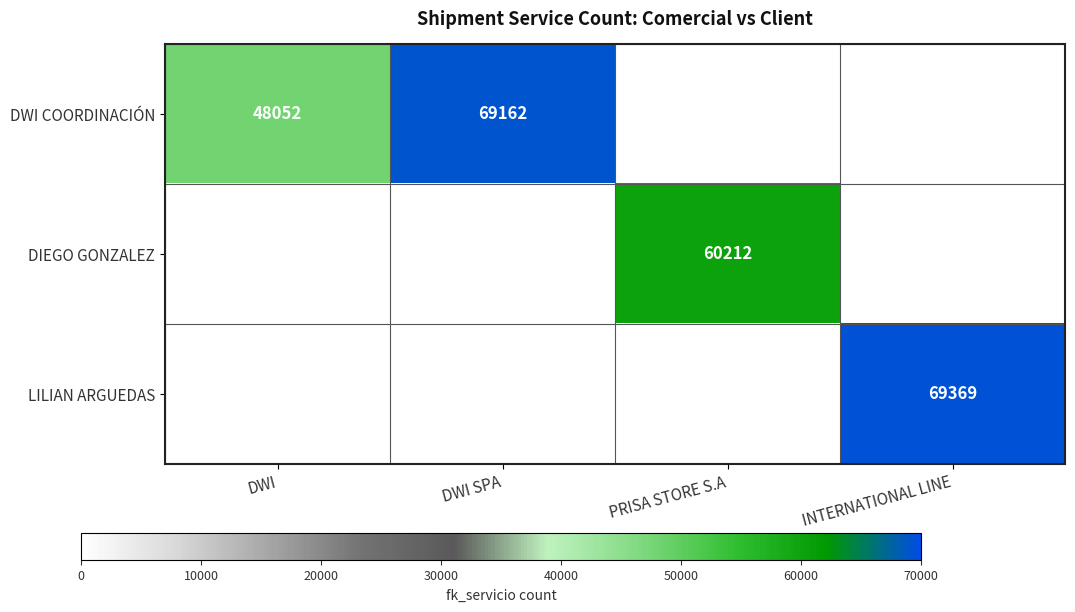

The LILIAN ARGUEDAS series shows 47888 at INTERNATIONAL LINE. True or false?

False